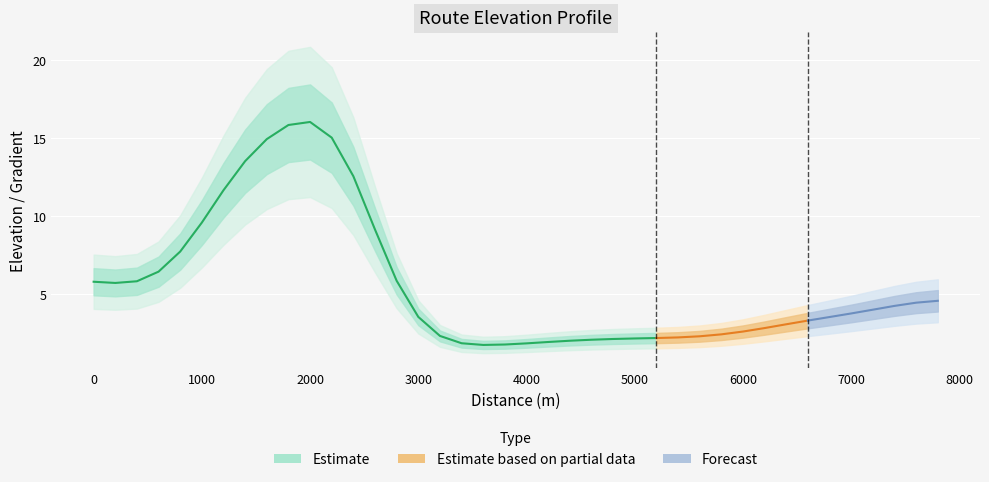

How many data points does each series have?

40